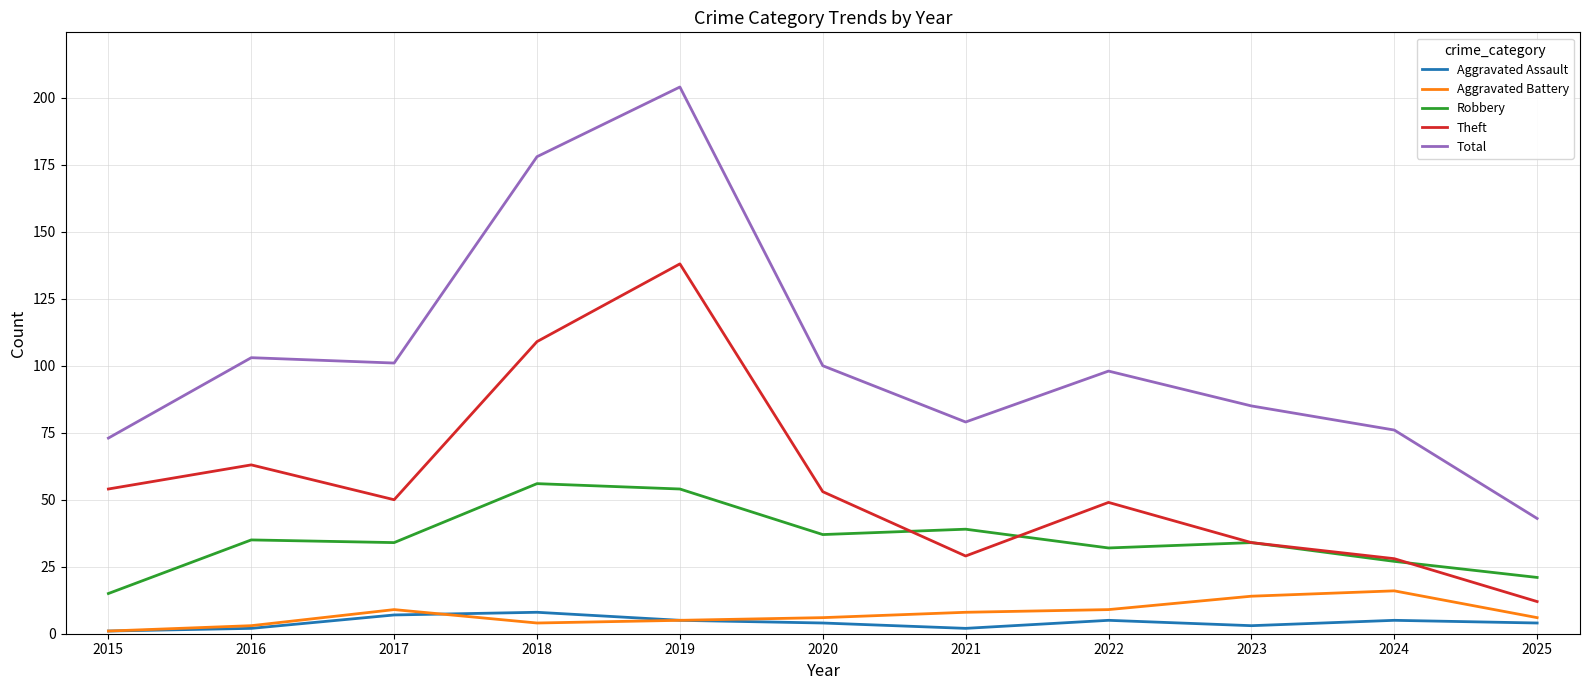

The Total series shows 159 at 2020. True or false?

False